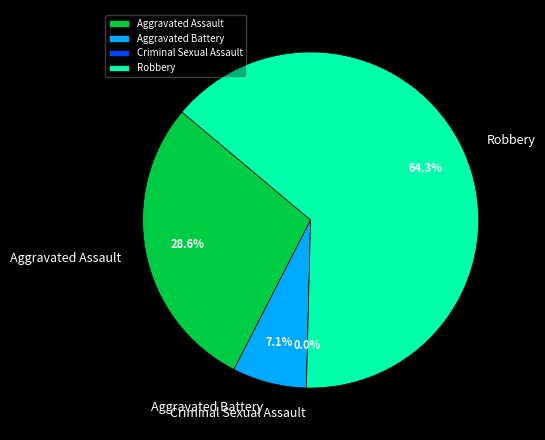

The Criminal Sexual Assault slice represents 0% of the pie. True or false?

True